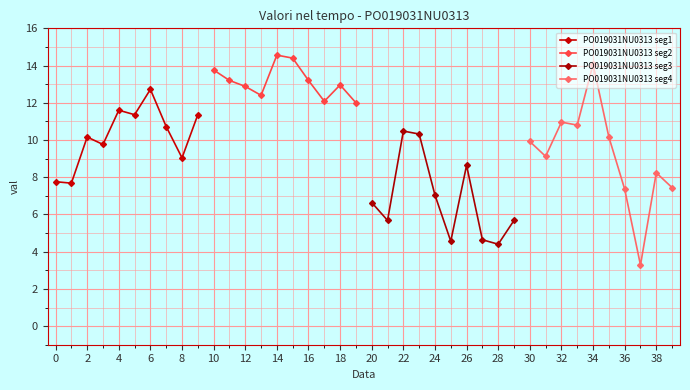

True or false: PO019031NU0313 seg1 has more than 0 interior local peaks.

True